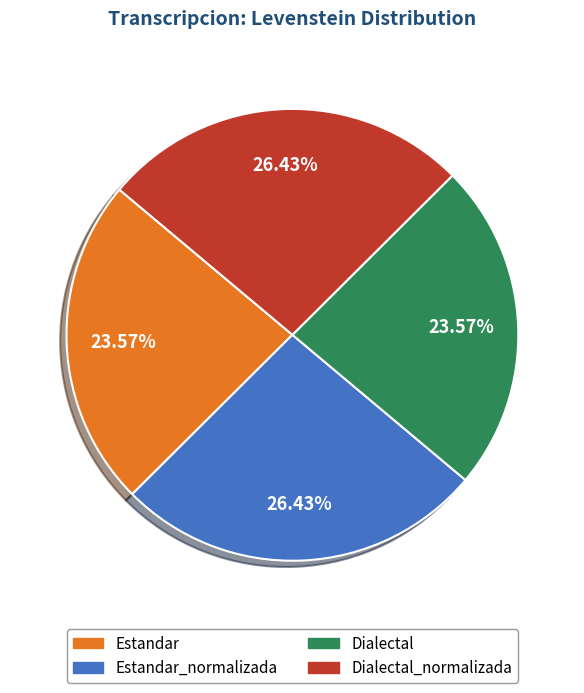

Is there any slice that represents more than half of the pie?

No